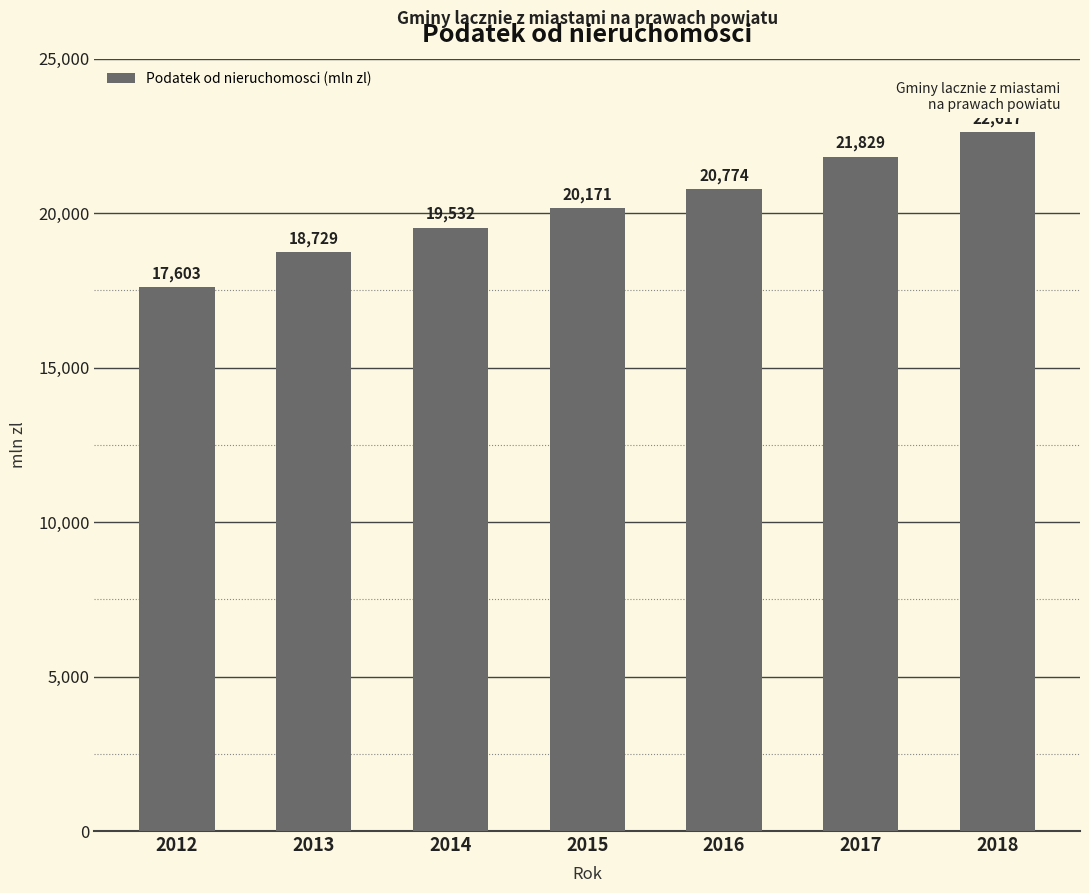

Between 2013 and 2016, which is larger?

2016